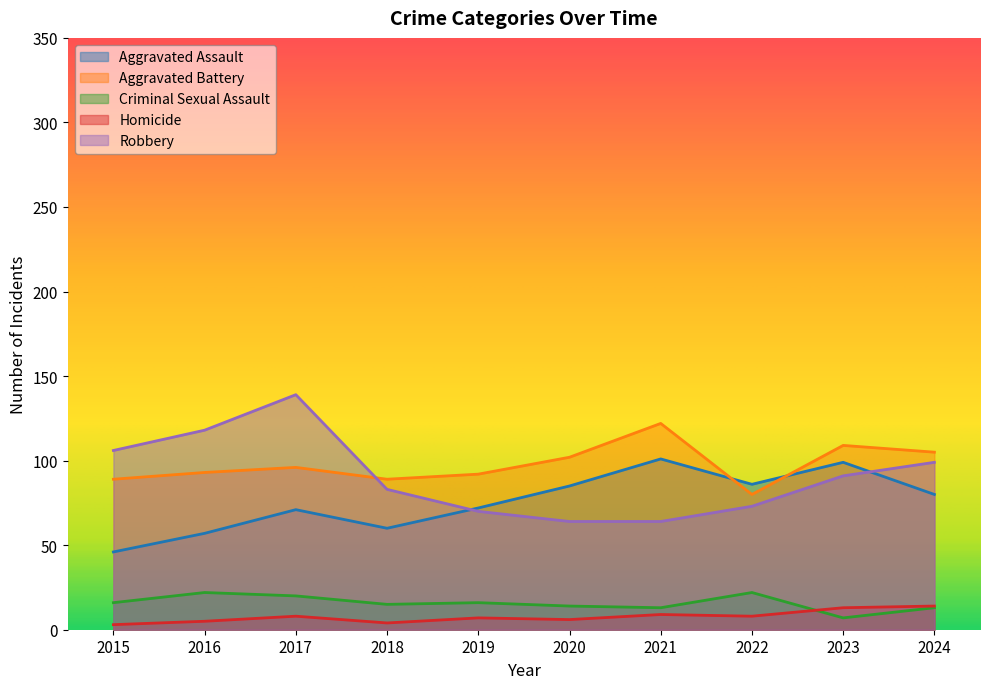

How many interior local valleys does the Homicide series have?

3